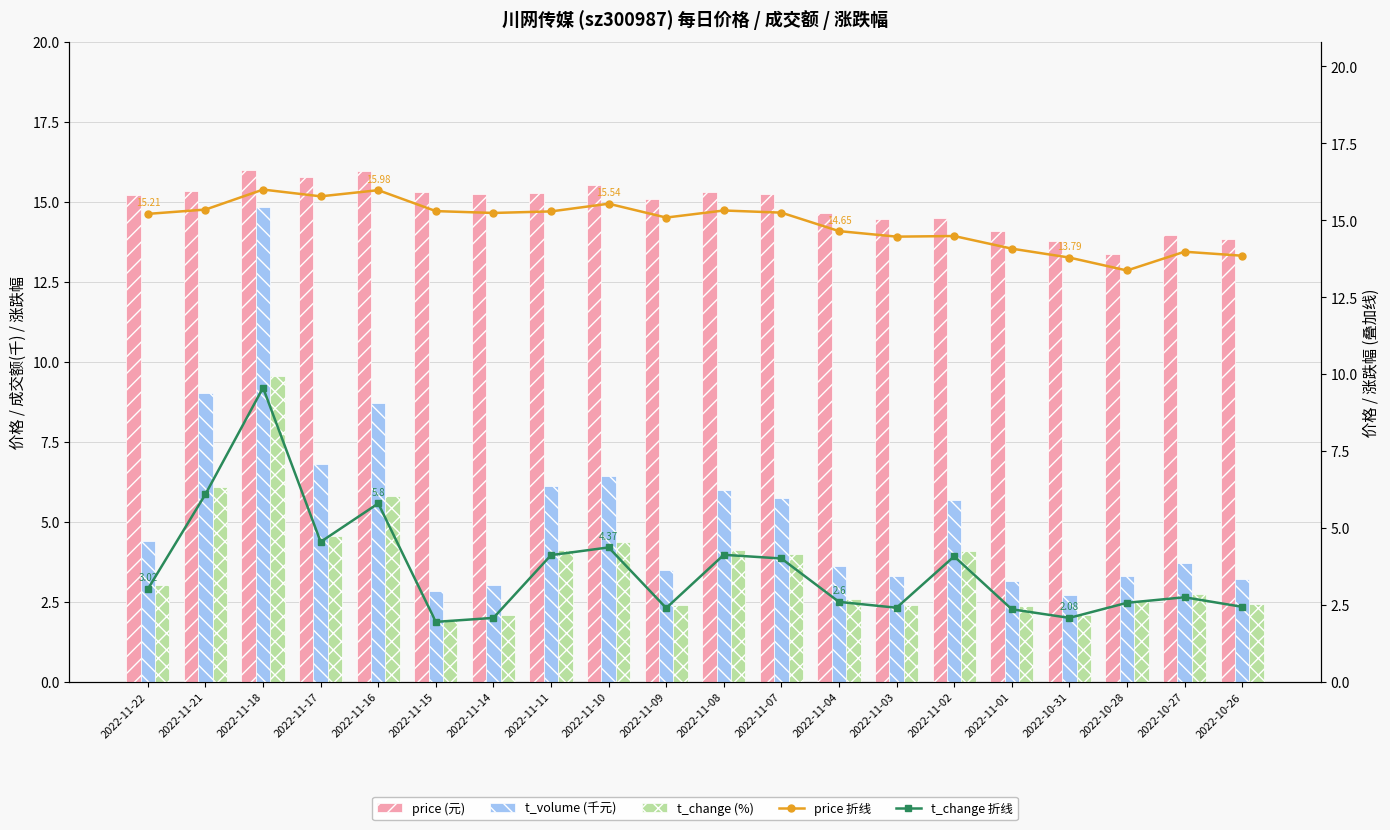

How many values in the price (元) series are below 15?

8